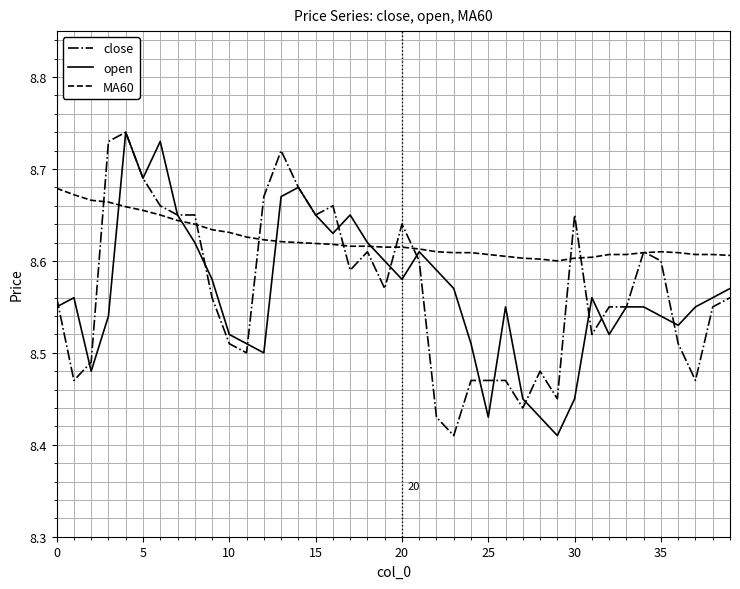

Rank the series at 20 from highest to lowest value.

close, MA60, open